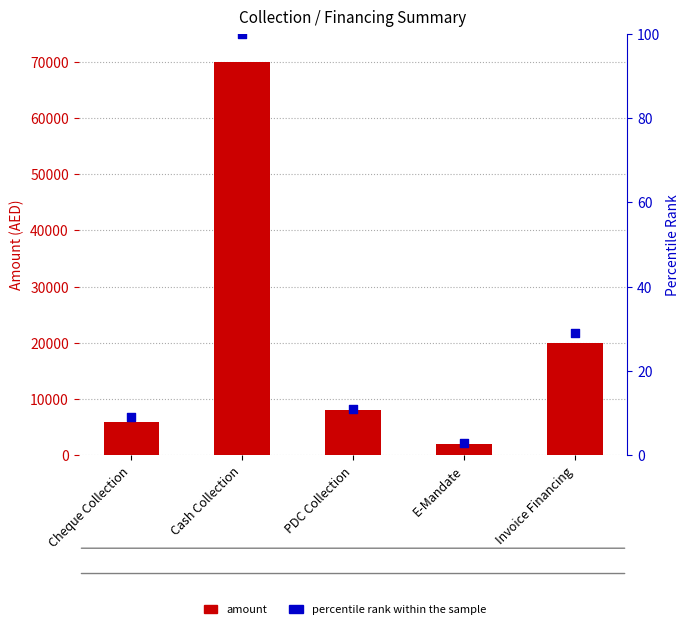

Which series has the largest total across all categories?

amount